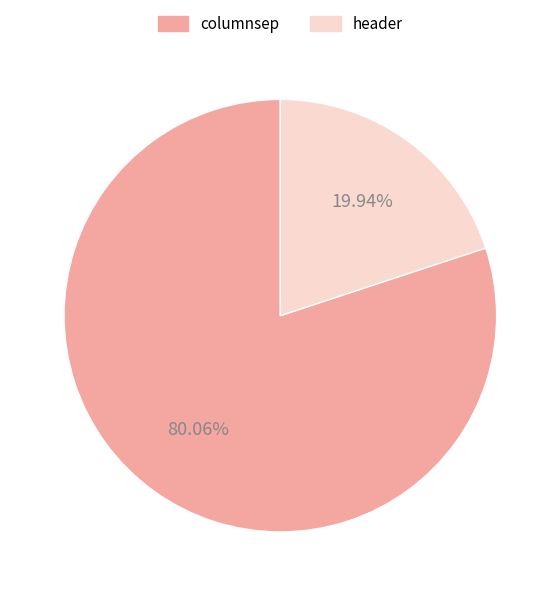

Between columnsep and header, which is larger?

columnsep